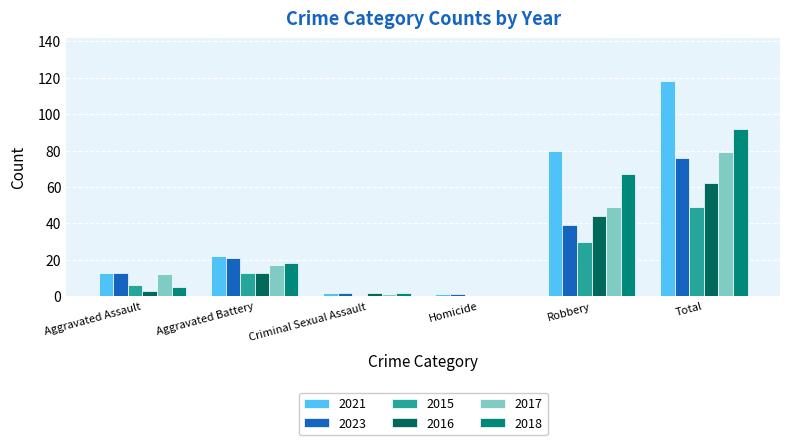

What are all the series names shown in the legend?

2021, 2023, 2015, 2016, 2017, 2018